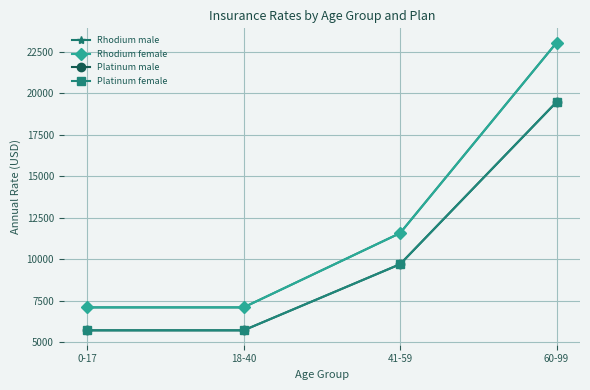

True or false: Rhodium female and Platinum female cross at least once.

False